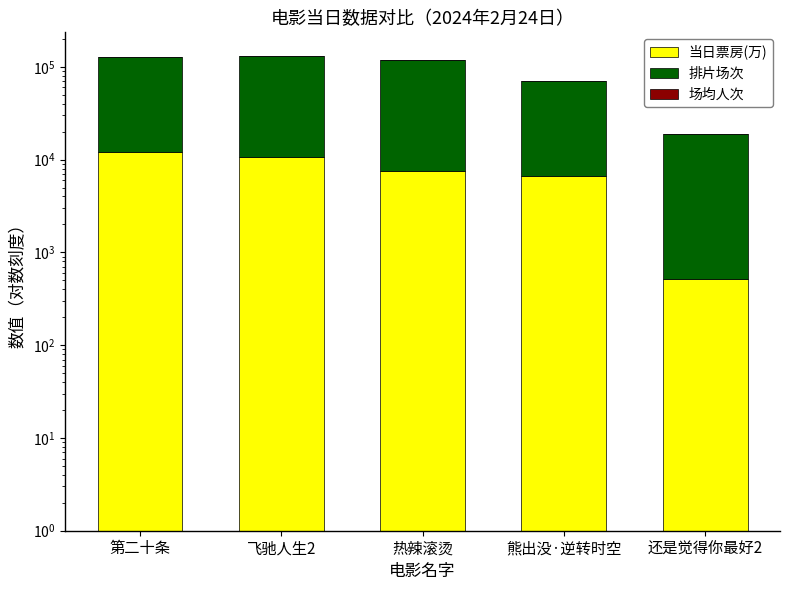

Between 飞驰人生2 and 熊出没·逆转时空, which series saw the biggest shift?

排片场次